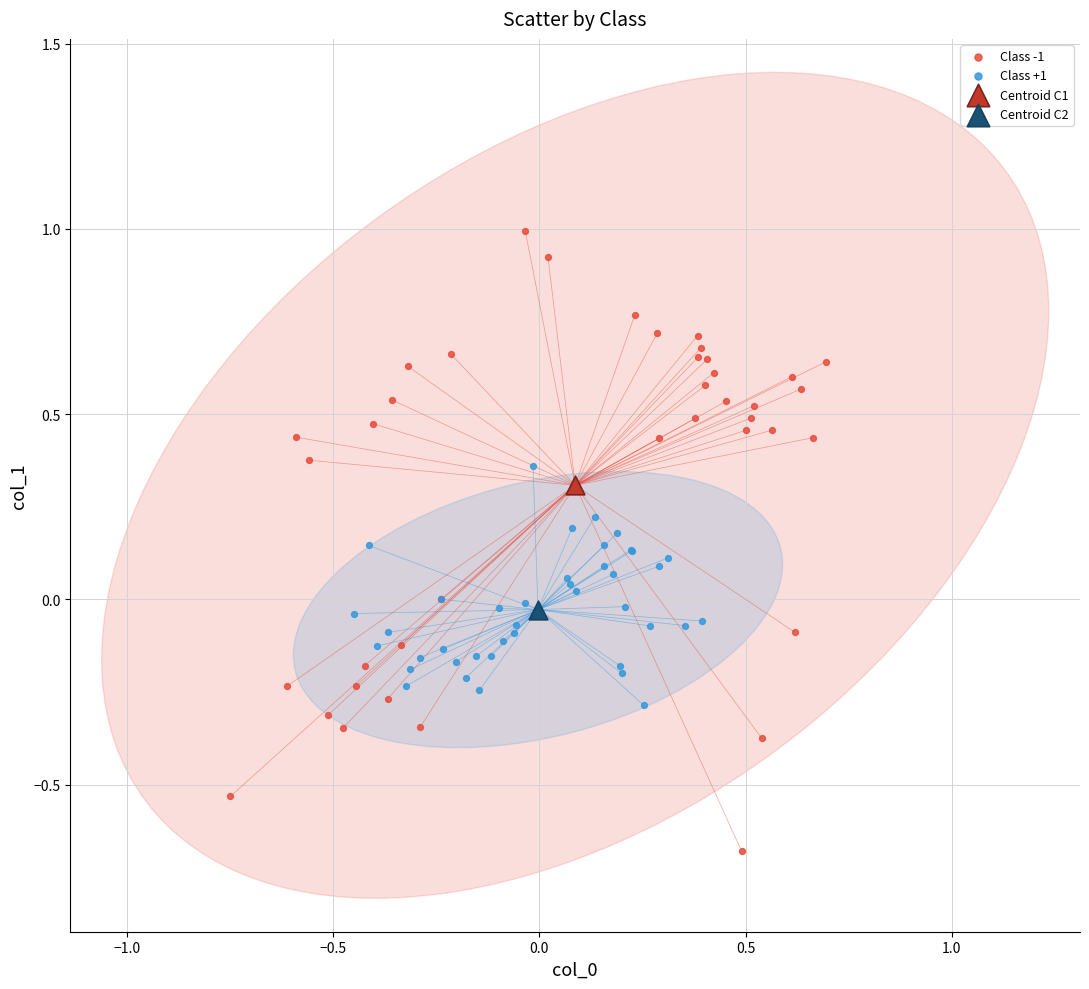

Which series contains the lowest Y value?

Class -1